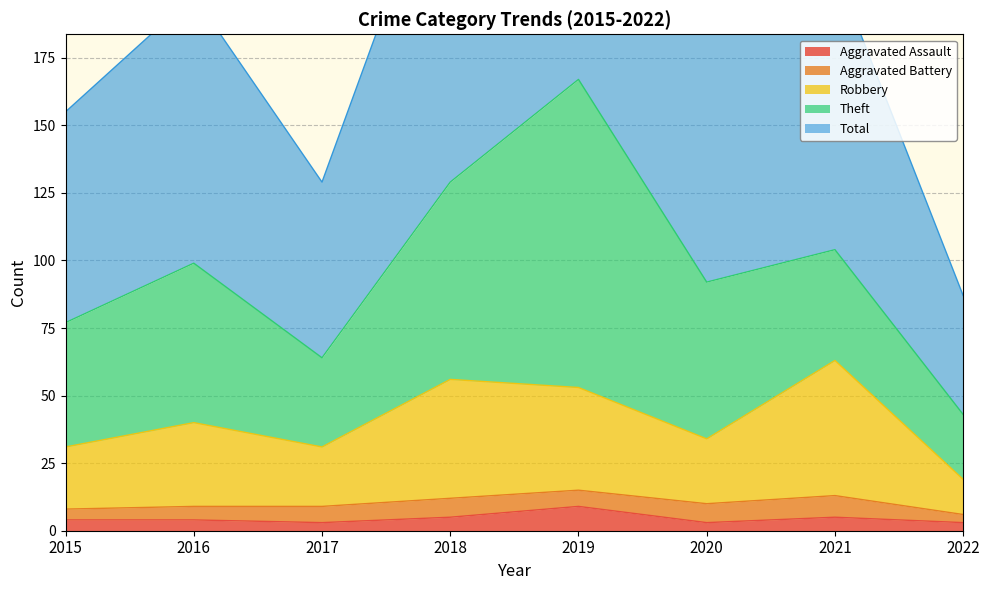

What is the maximum value for Aggravated Assault?

9